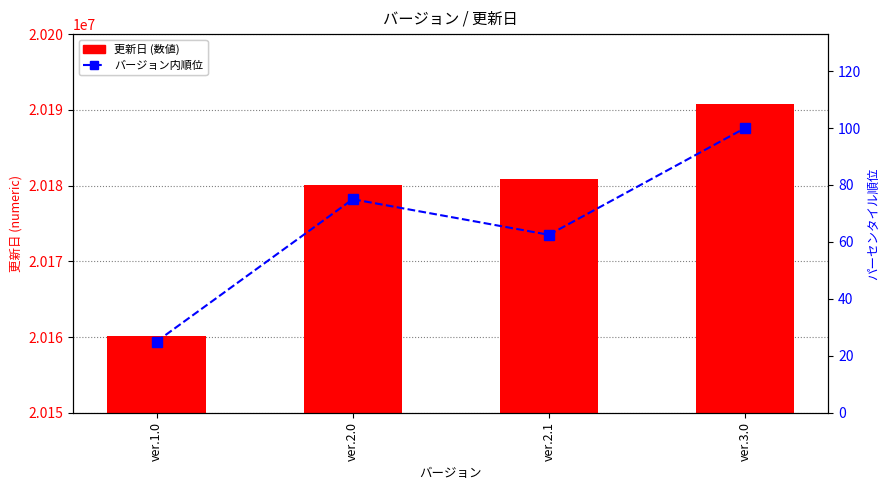

Are the bars horizontal?

No